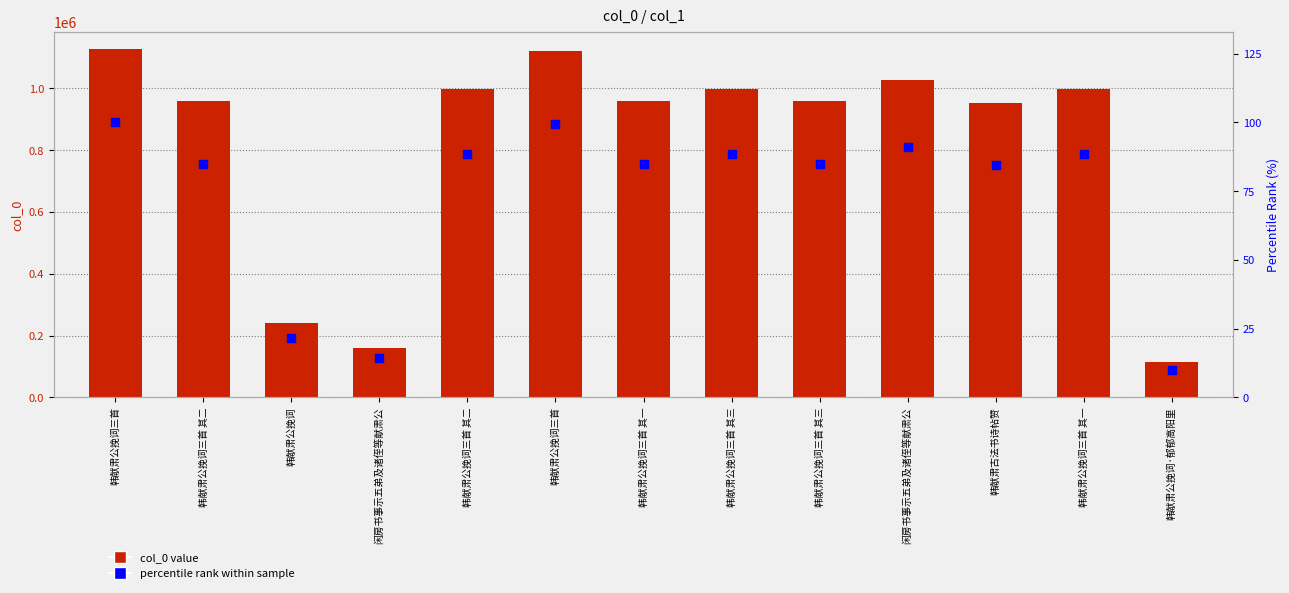

What are all the series names shown in the legend?

col_0, percentile rank